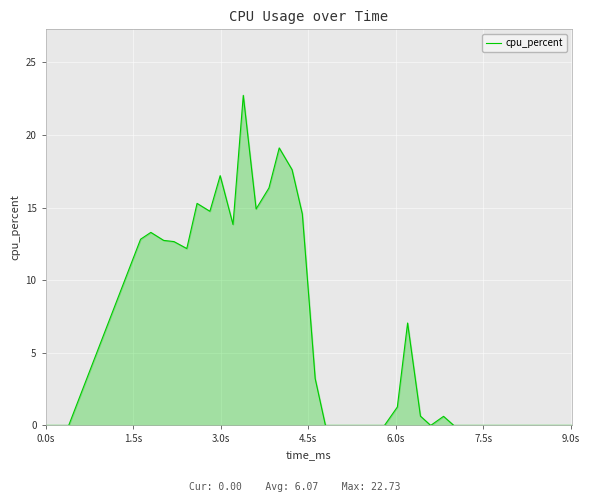

Count the number of data series in this chart.

1